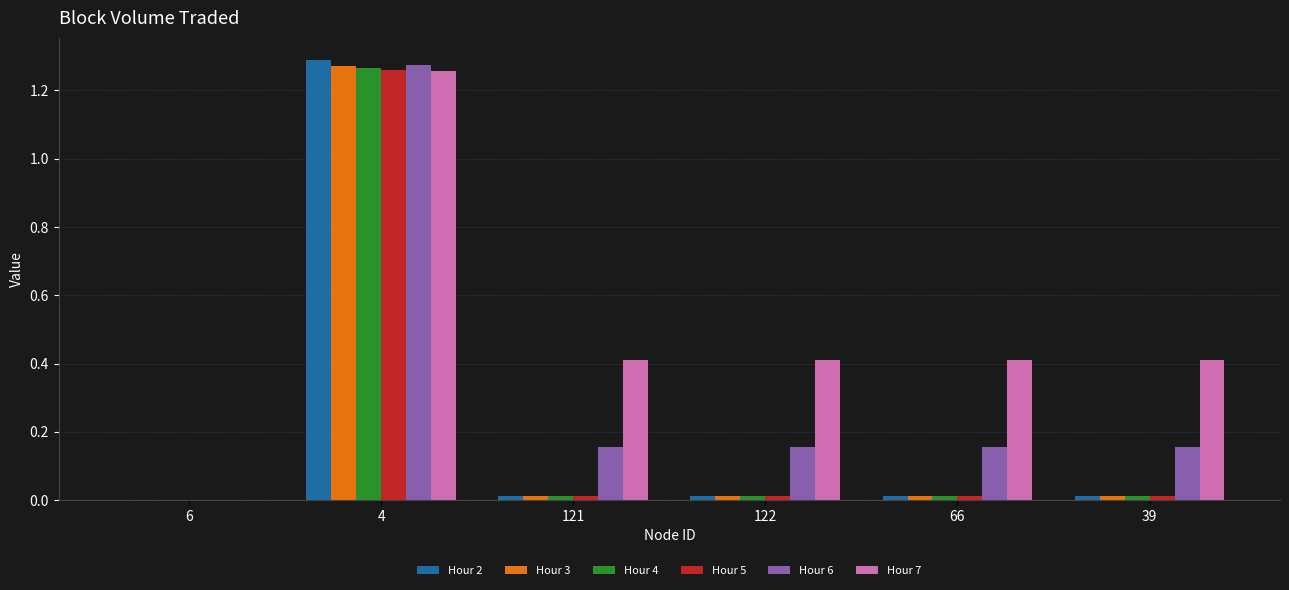

Which category has the highest value across all series?

4